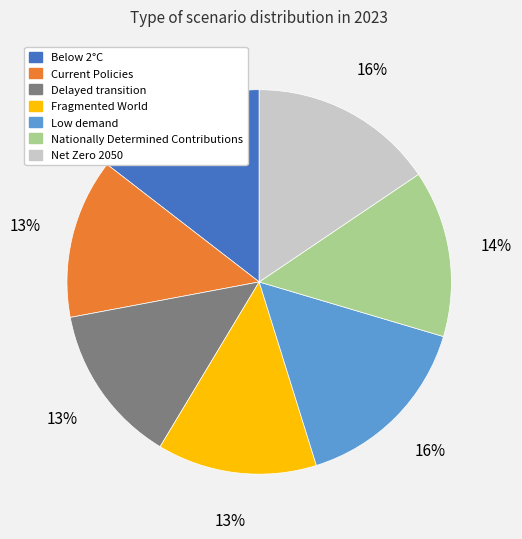

Is there any slice that represents more than half of the pie?

No